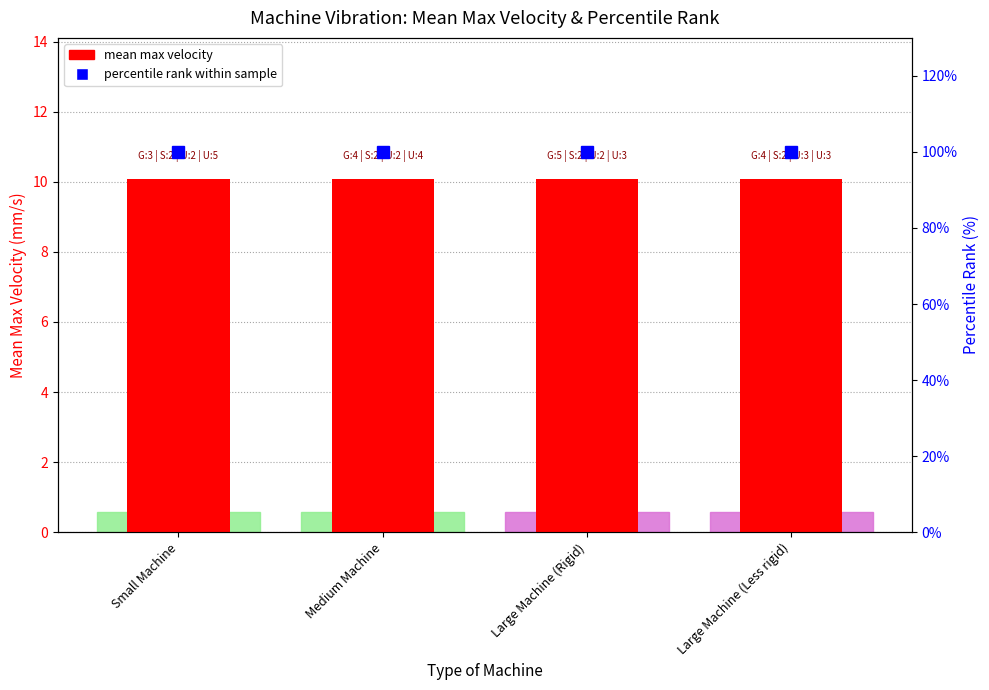

What position from the right is Large Machine (Less rigid)?

1